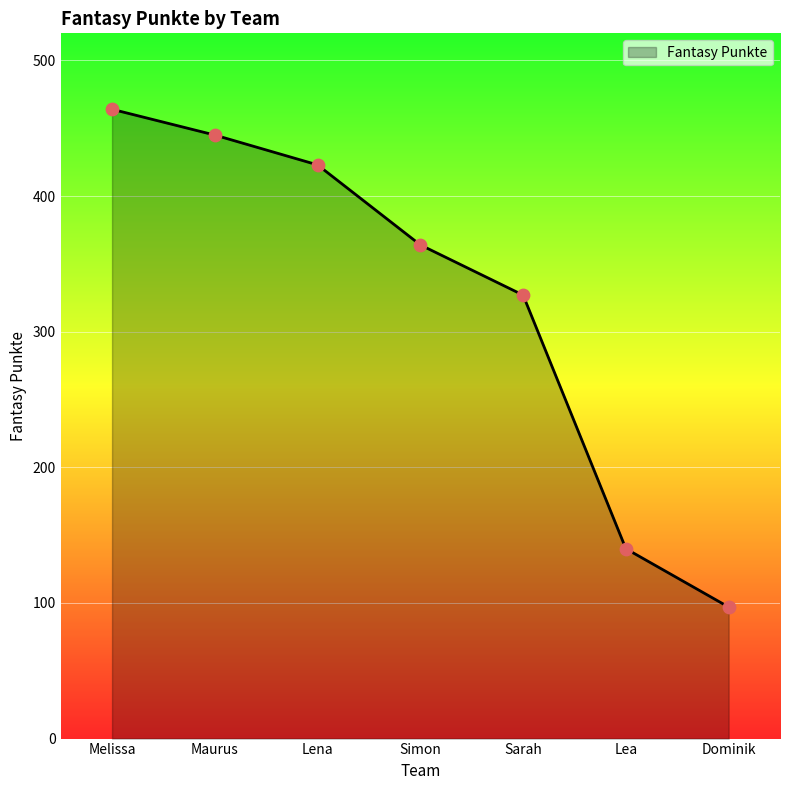

Approximately how many times larger is the value at Maurus compared to Lena?

1.1